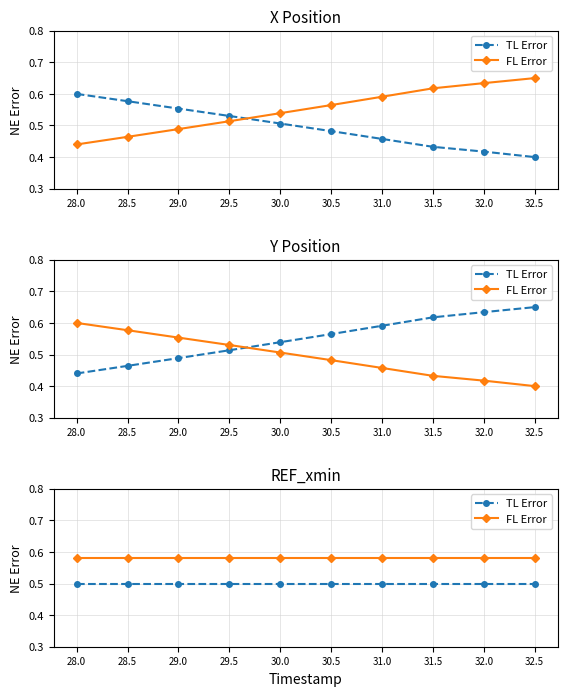

Is it true that TL Error equals 0.5 at 30.0?

True